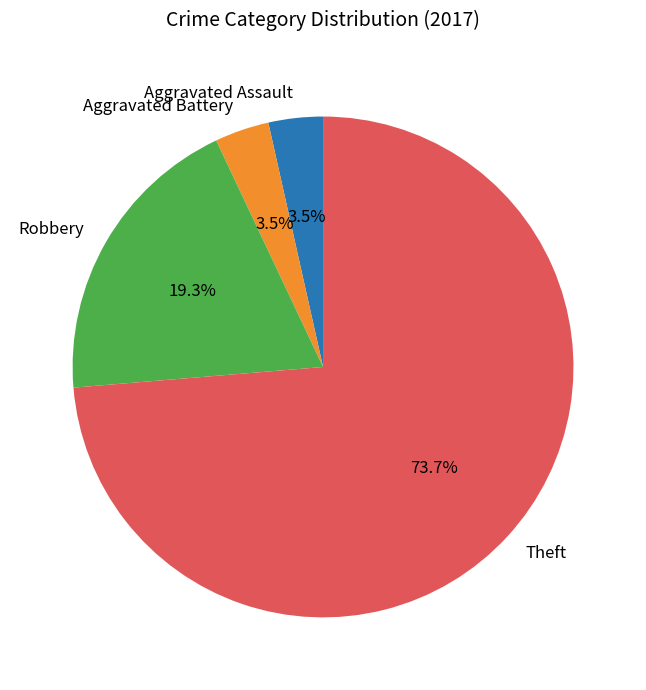

How much of the chart is everything except Aggravated Assault?

96.5%